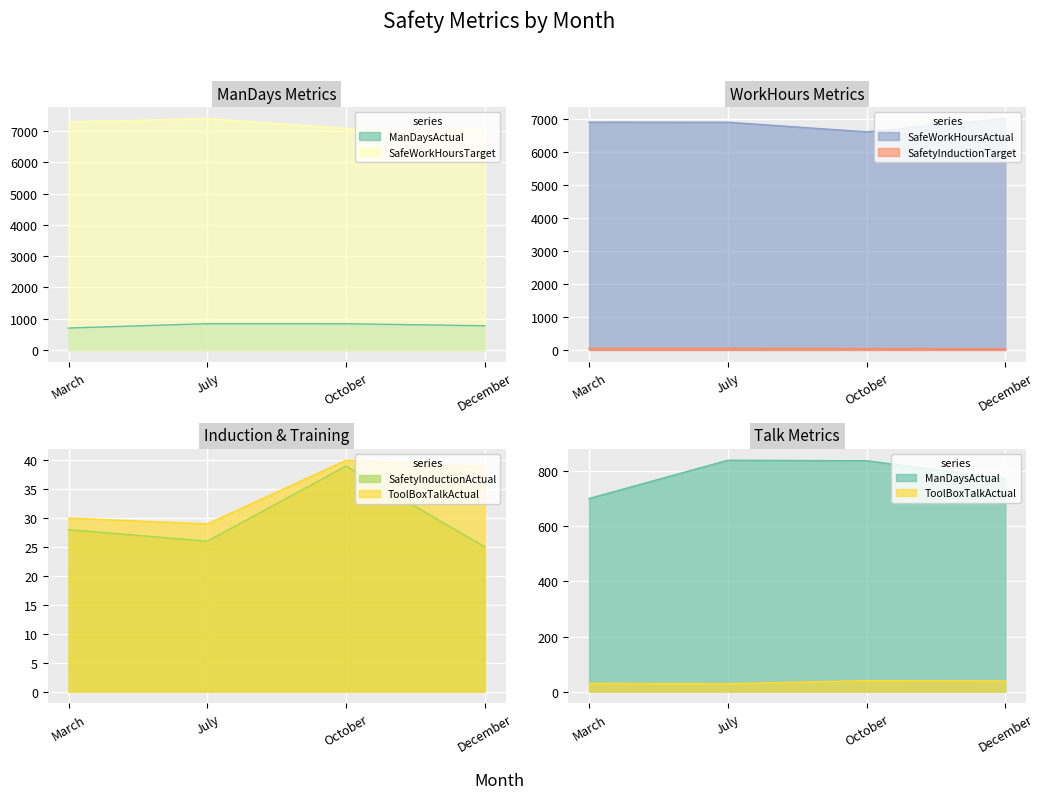

At which label does ManDaysActual first exceed 838?

July